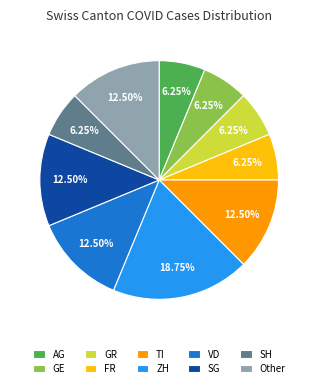

Approximately how many times larger is the value at SH compared to FR?

1.0